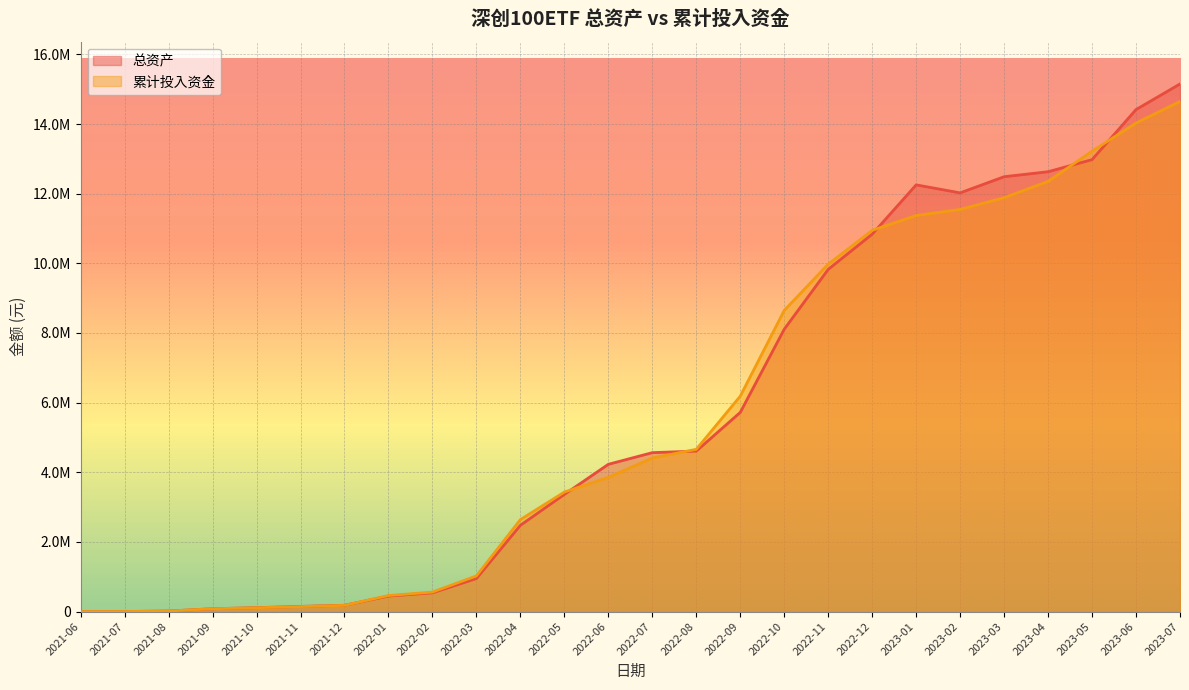

What is the value of the 累计投入资金 point at the 4th from the left?

81505.2